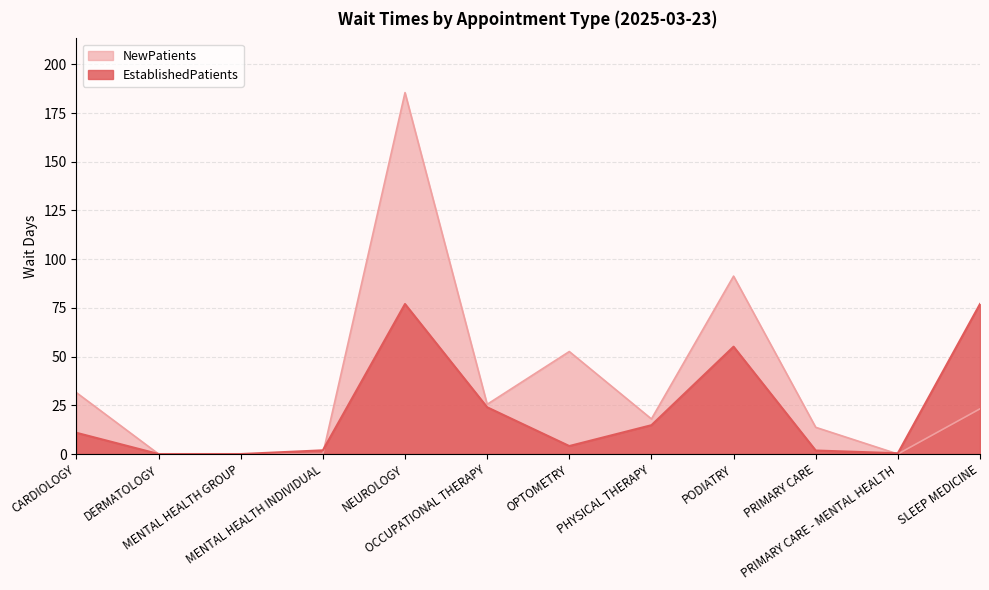

What is the total value across all series at PRIMARY CARE?

15.5